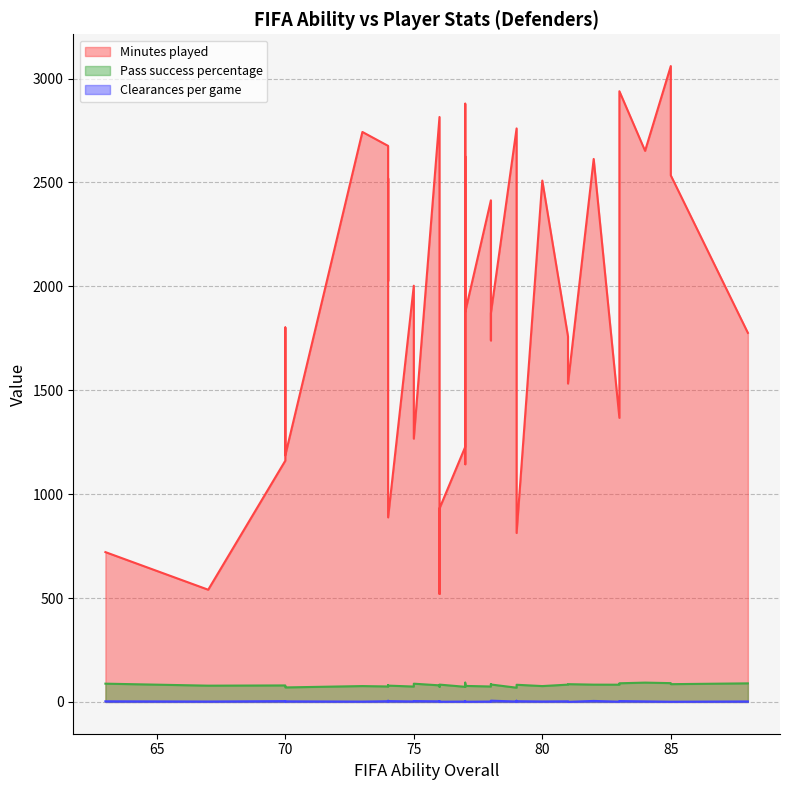

What is the difference between the maximum and minimum values in the Minutes played series?

2540.0